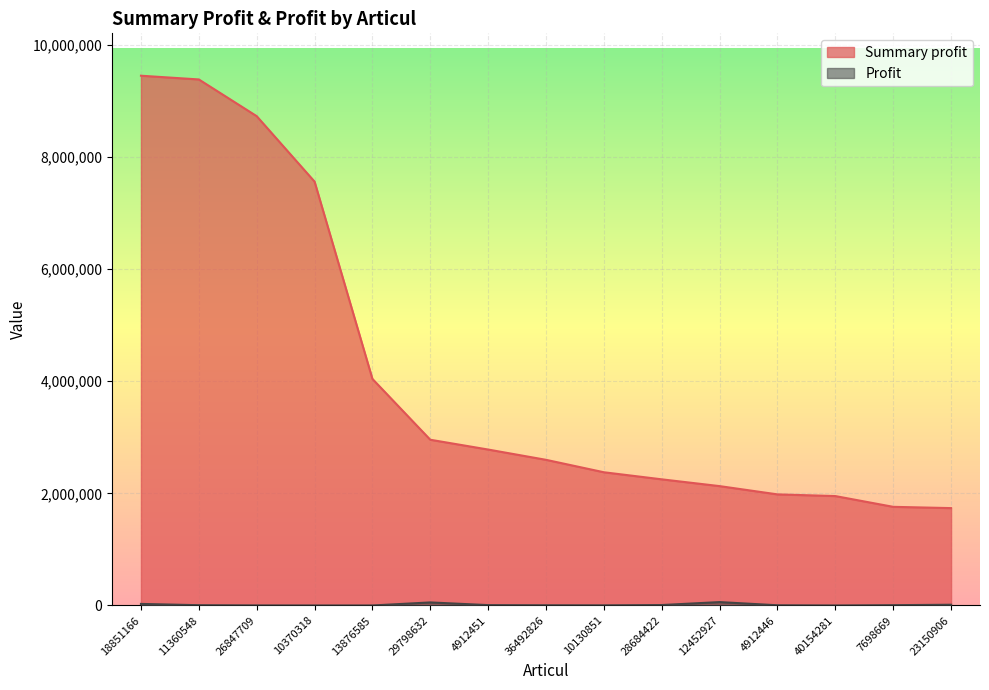

Is the value of Profit at 11360548 greater than the value of Summary profit at 23150906?

No